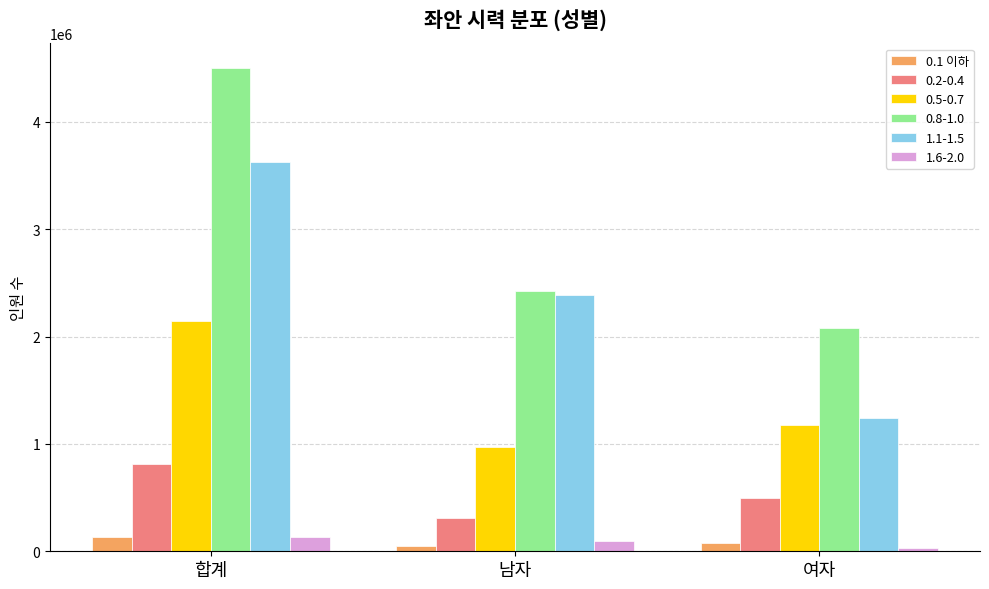

List the labels in order of 0.8-1.0 value, smallest first.

여자, 남자, 합계